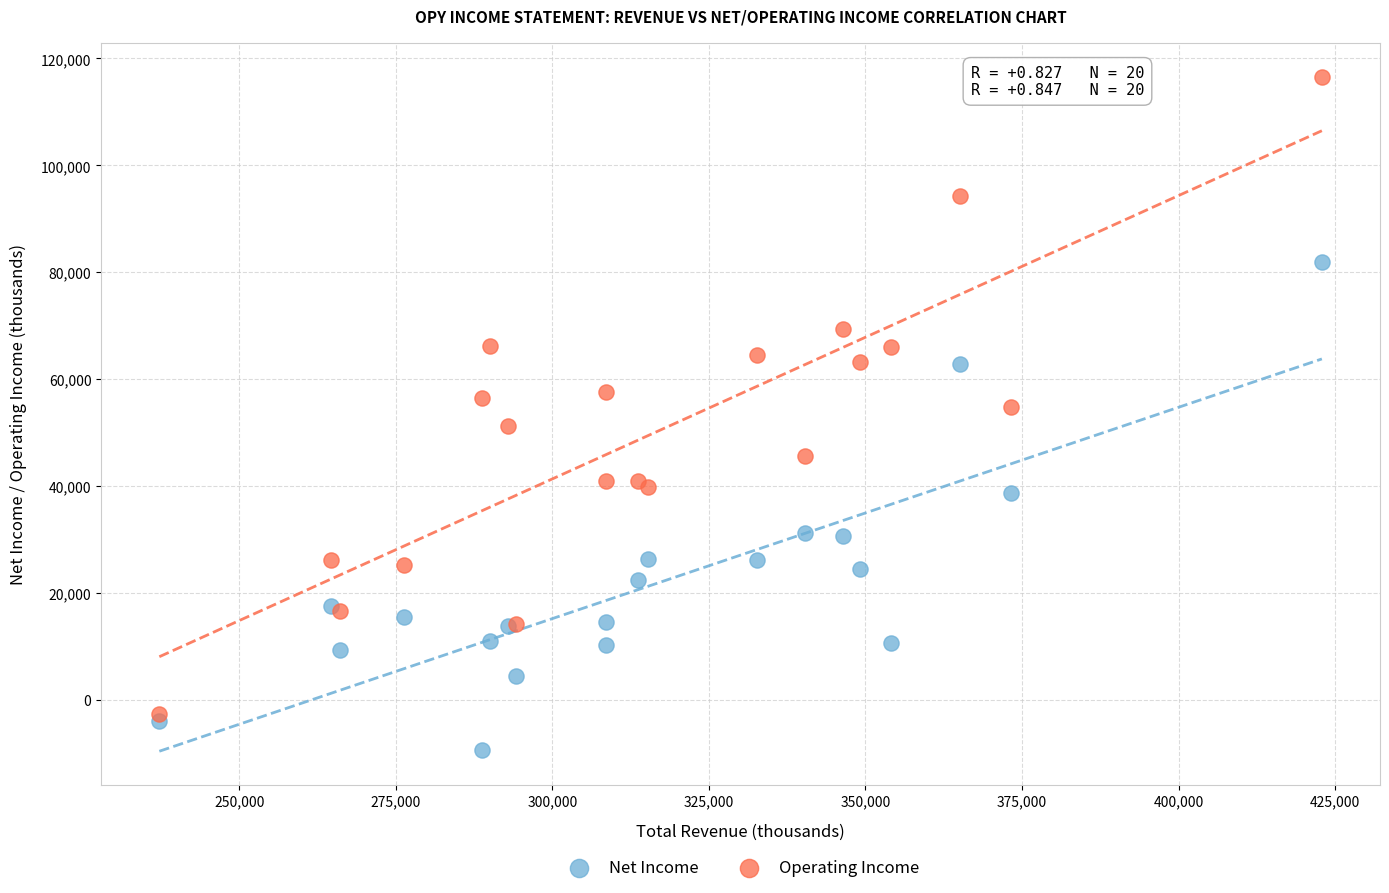

Which series reaches the minimum Y coordinate?

Net Income